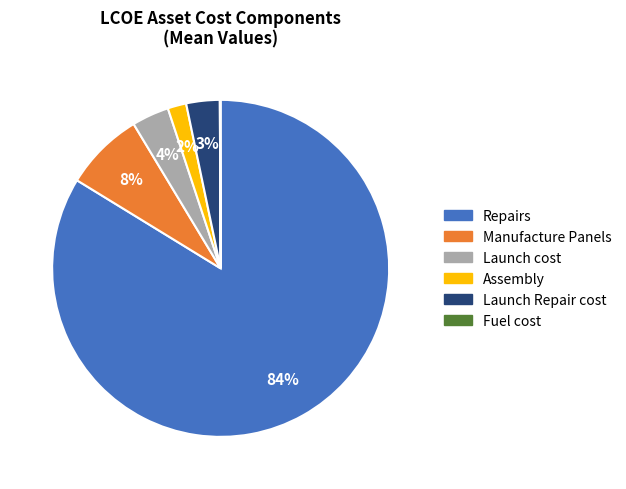

What is the majority slice?

Repairs